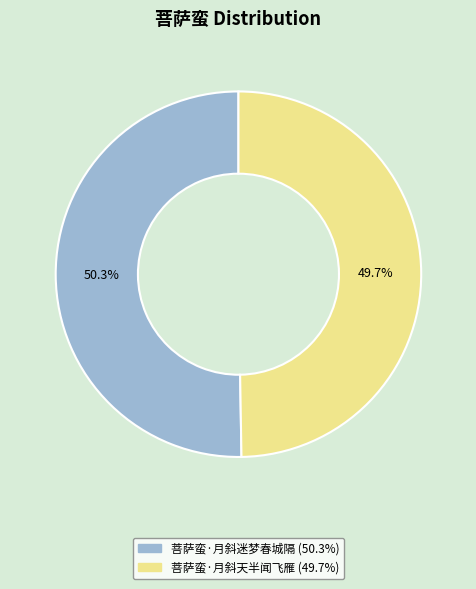

True or false: 菩萨蛮·月斜迷梦春城隔 accounts for 50% of the total.

True